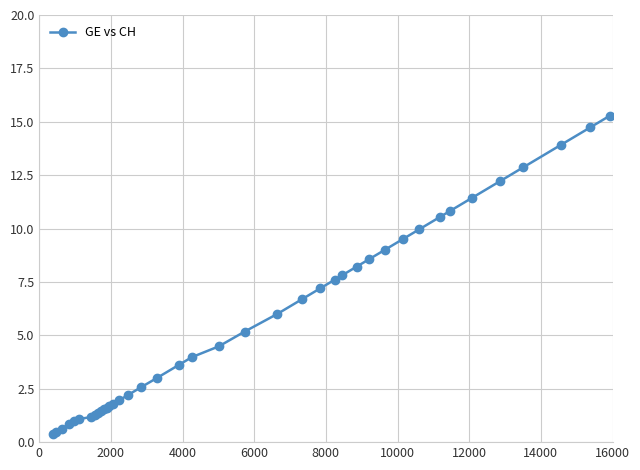

What is the average value?

5.6